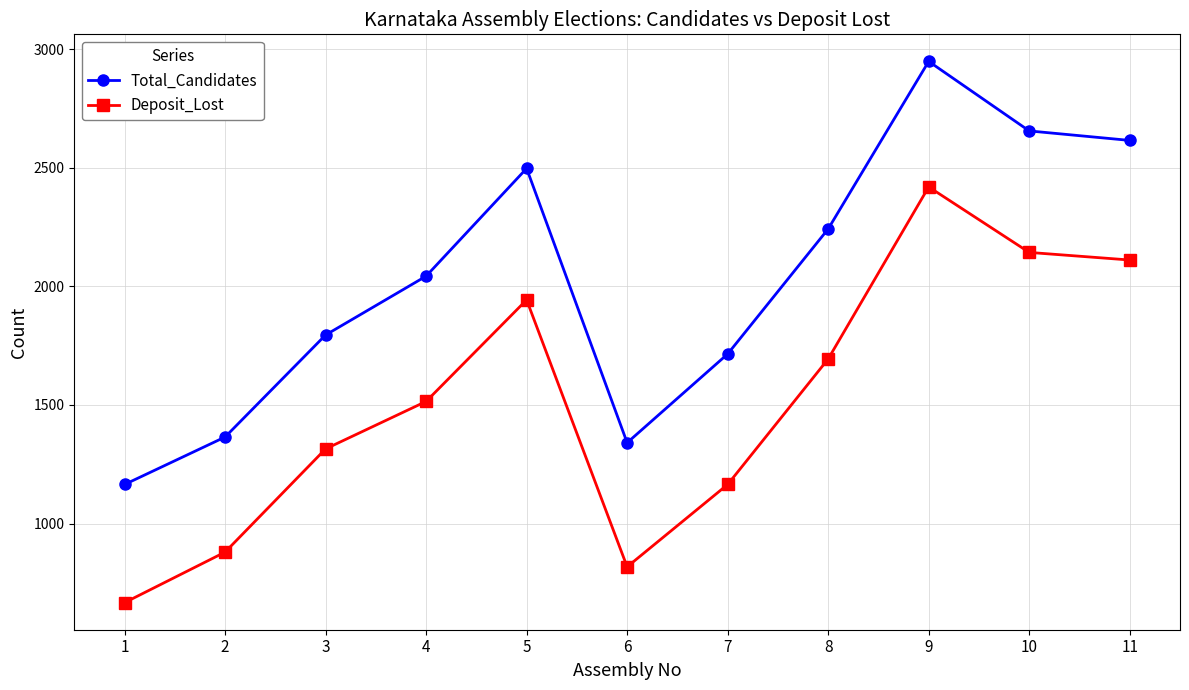

What is the spread (max minus min) of values at 10?

512